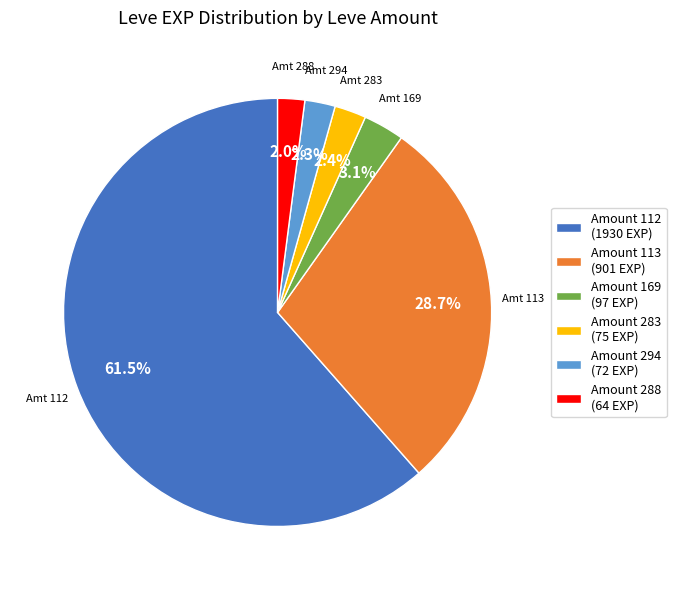

Which slice is the largest?

Amount 112 (1930 EXP)